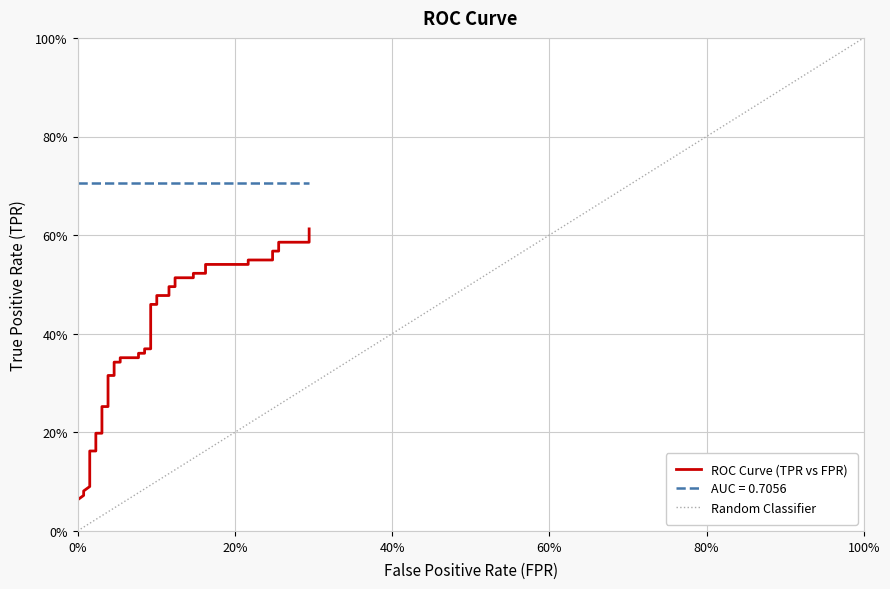

Which label corresponds to the smallest value in the chart?

fpr